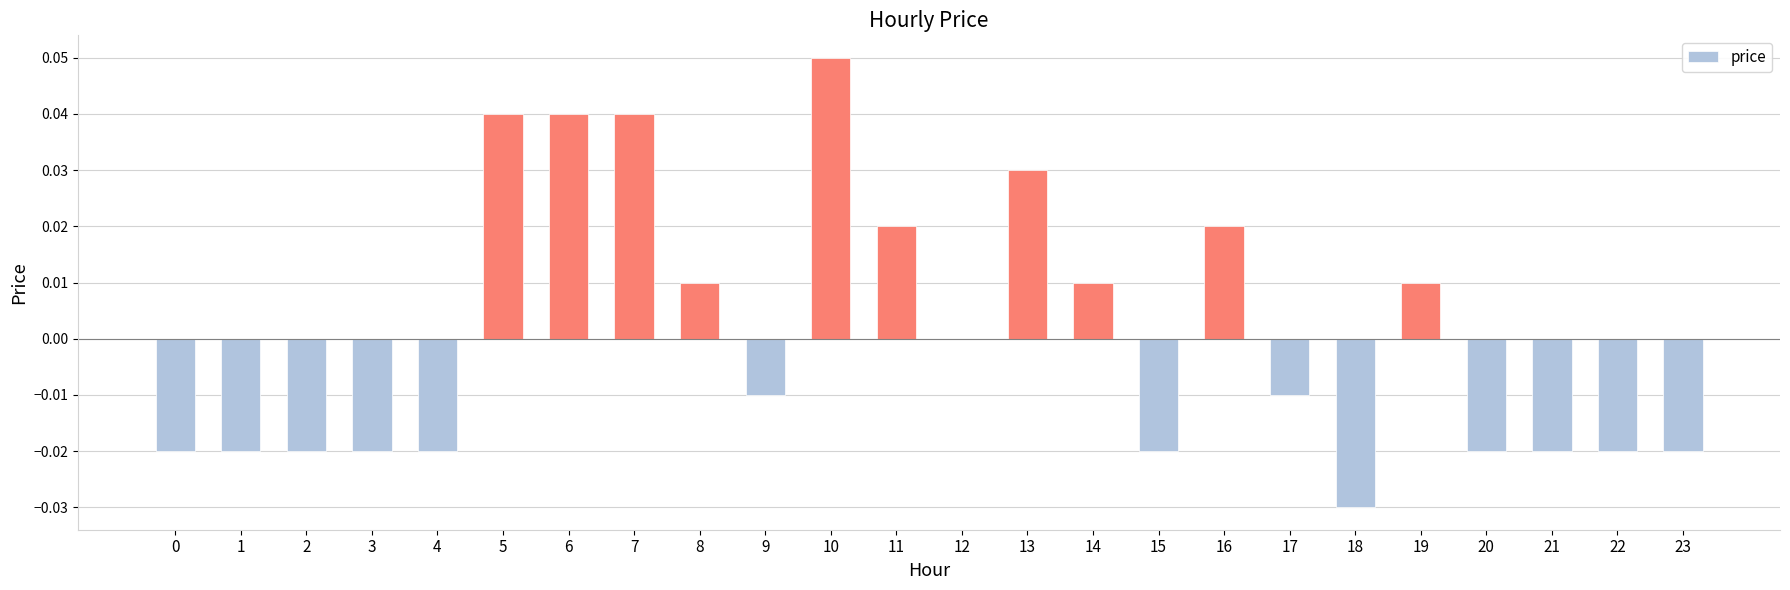

How many distinct data groups are displayed?

1